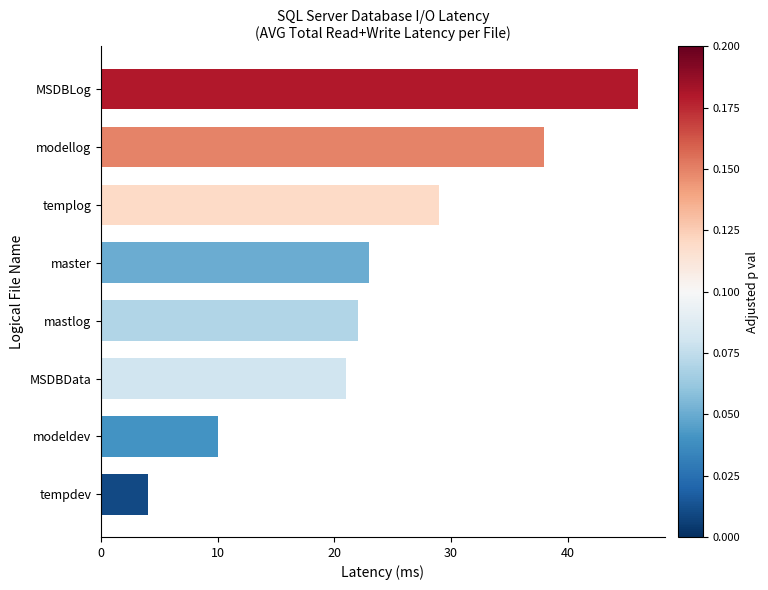

What is the change in value from master to templog?

+6